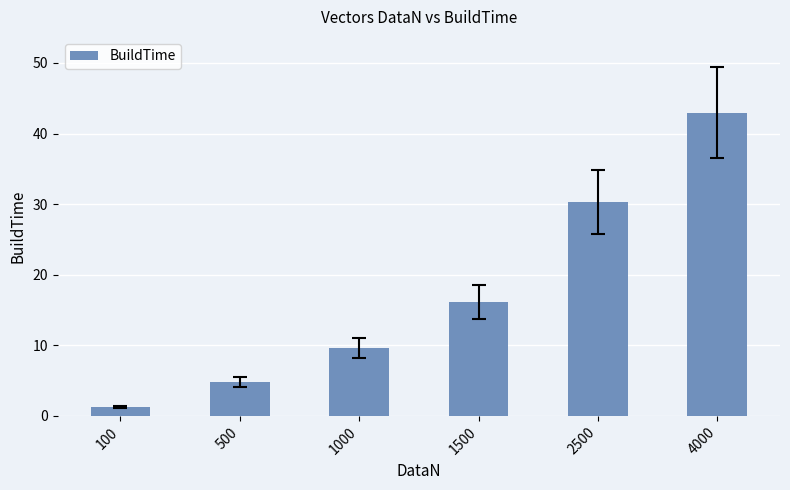

What is the difference between the values at 4000 and 1500?

26.9